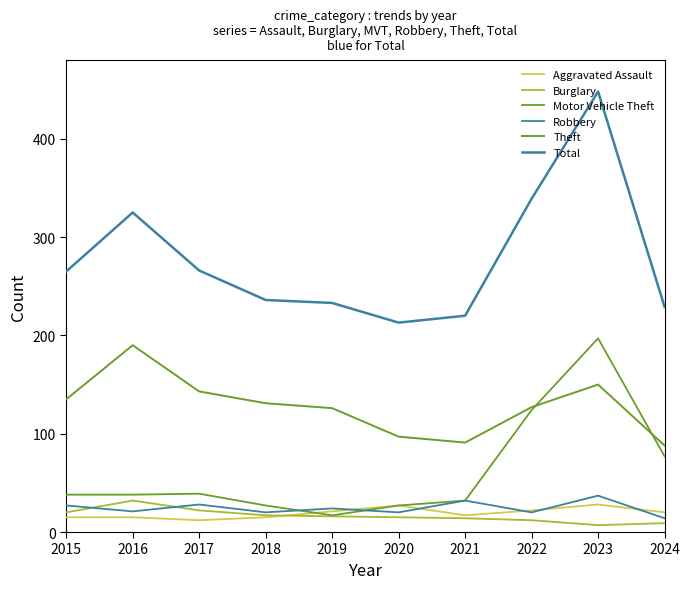

Is the value of Aggravated Assault at 2021 greater than the value of Theft at 2022?

No